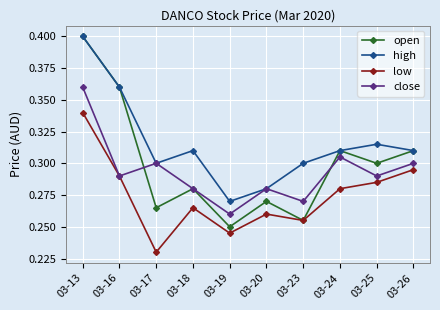

Which category has the lowest value across all series?

03-17